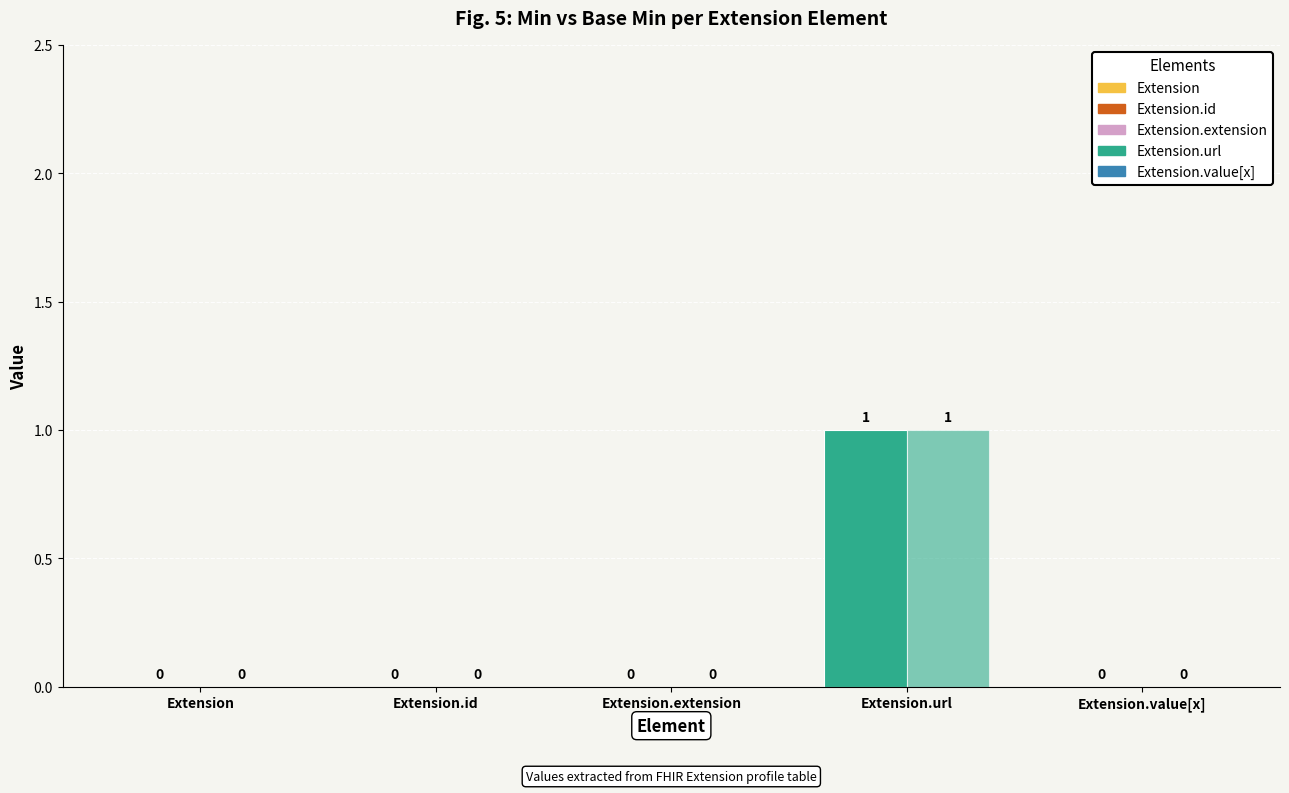

The Min series shows 0 at Extension.id. True or false?

False